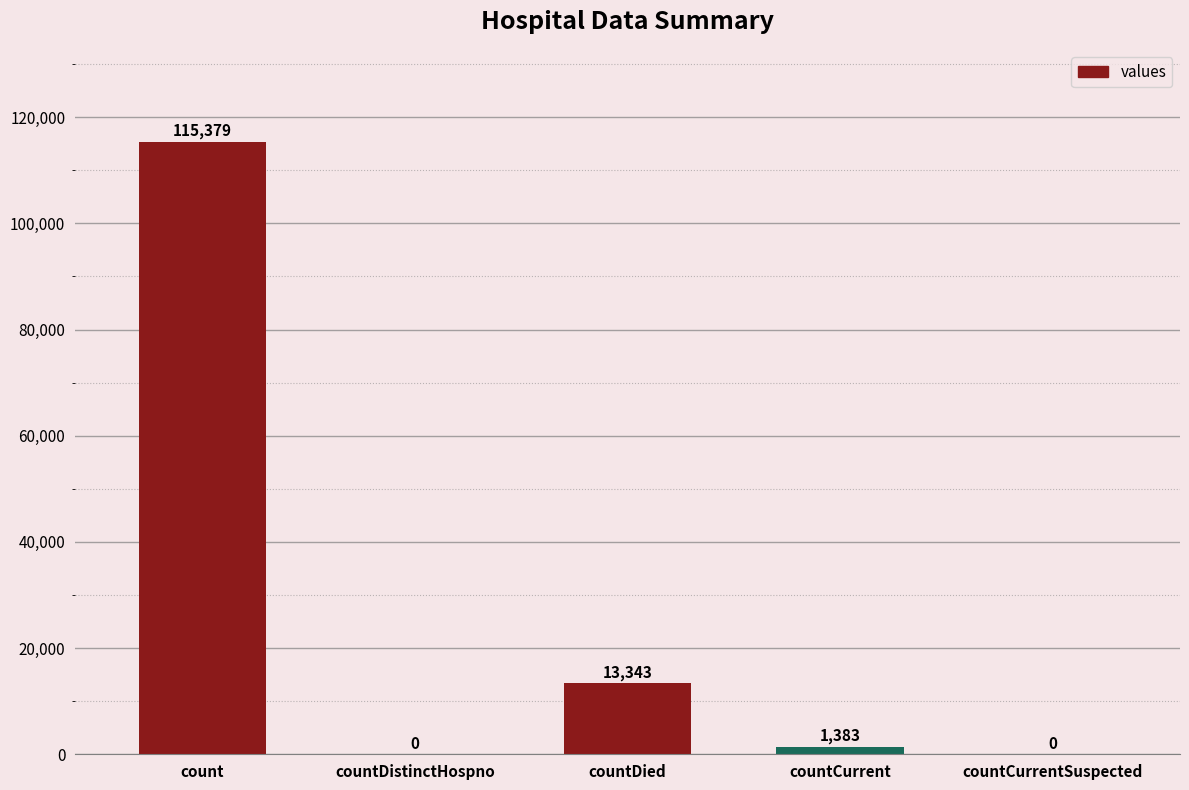

The chart shows a value of 115379 at count. True or false?

True